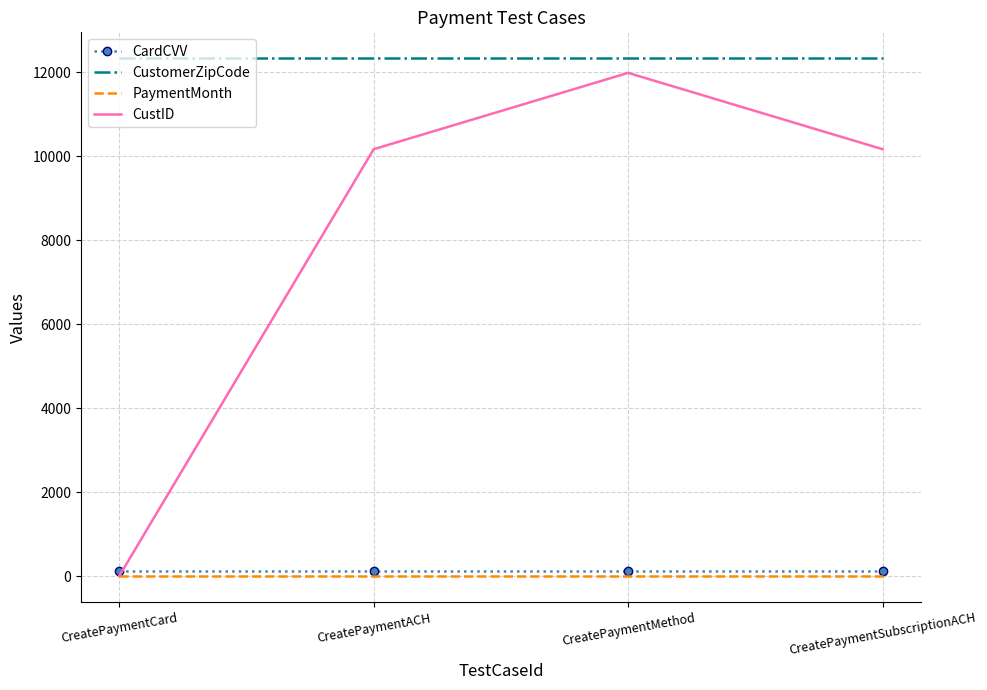

Is it true that CustomerZipCode equals 6580 at CreatePaymentMethod?

False